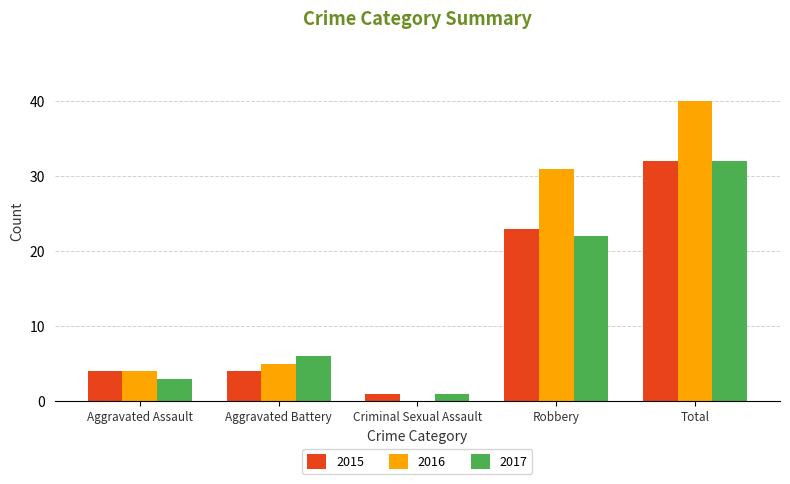

The 2016 series shows 8 at Aggravated Battery. True or false?

False